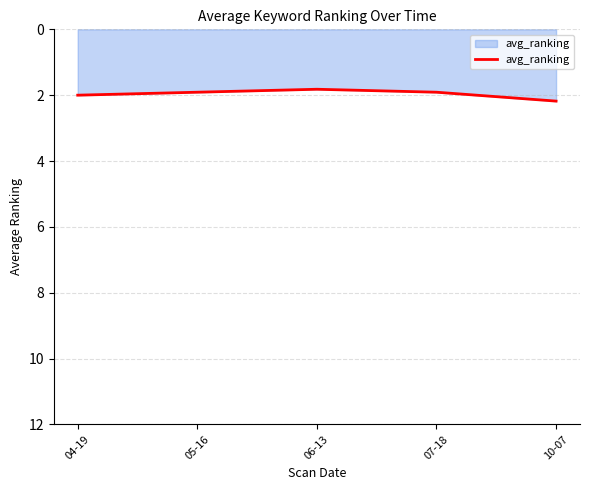

What is the greatest value displayed?

2.2